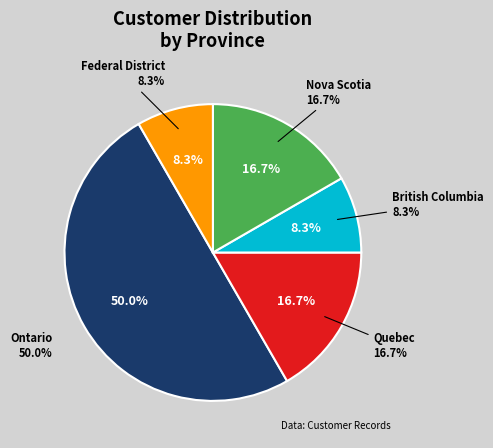

What is the largest slice in the pie chart?

Ontario